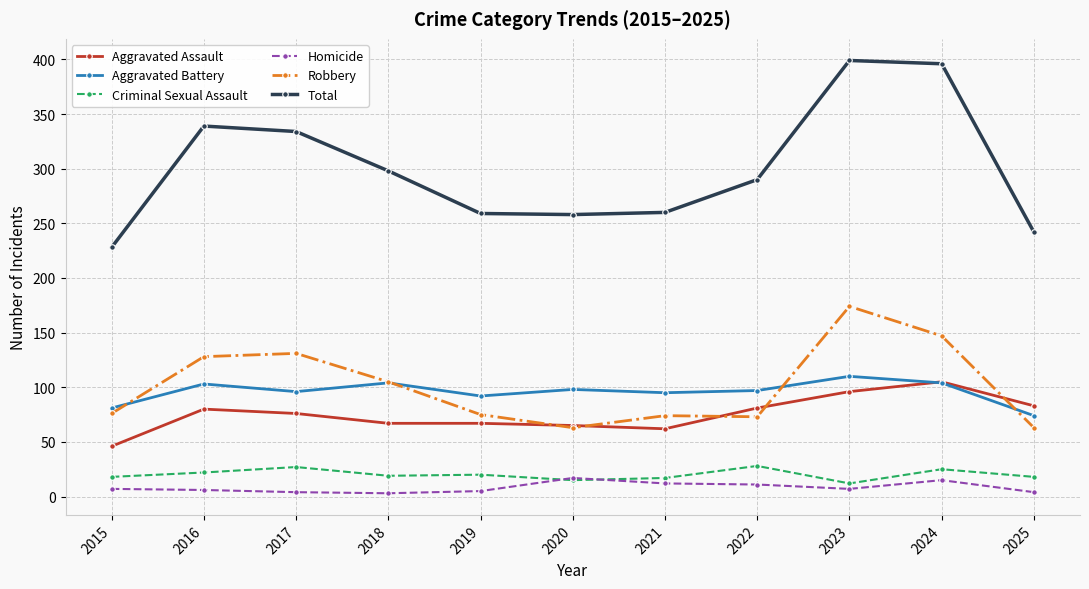

What is the minimum value for Total?

228